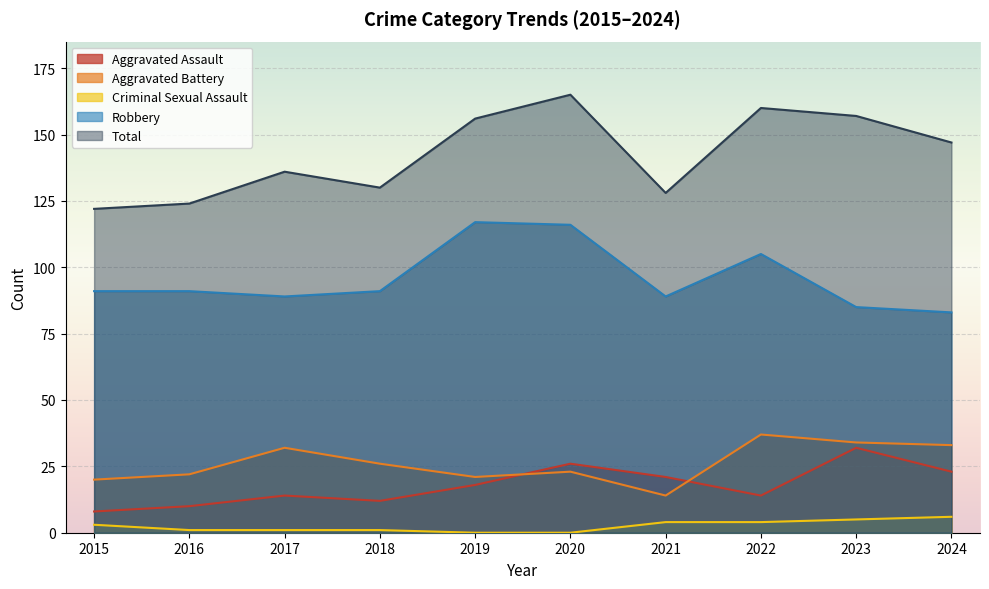

Reading left to right, what are all the values shown in this chart?

Aggravated Assault: 8	10	14	12	18	26	21	14	32	23
Aggravated Battery: 20	22	32	26	21	23	14	37	34	33
Criminal Sexual Assault: 3	1	1	1	0	0	4	4	5	6
Robbery: 91	91	89	91	117	116	89	105	85	83
Total: 122	124	136	130	156	165	128	160	157	147